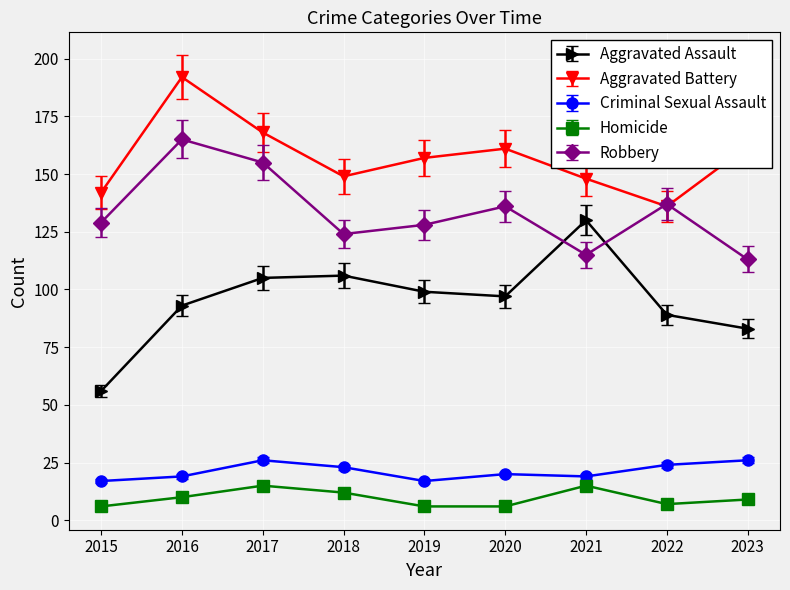

The Robbery series shows 83.4 at 2020. True or false?

False